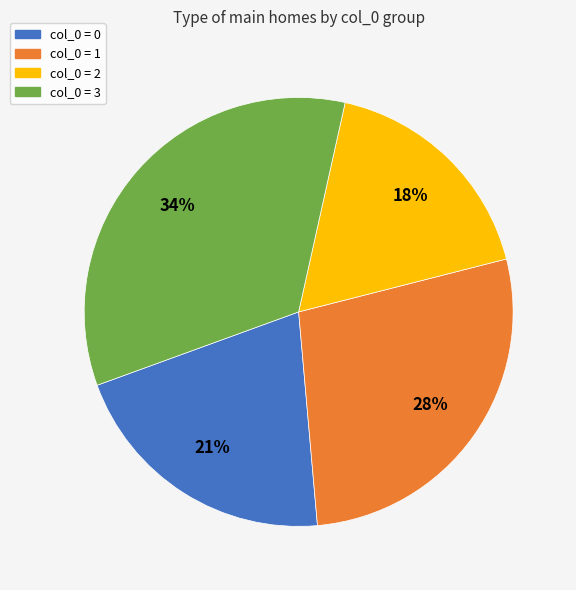

Does any single category account for the majority?

No